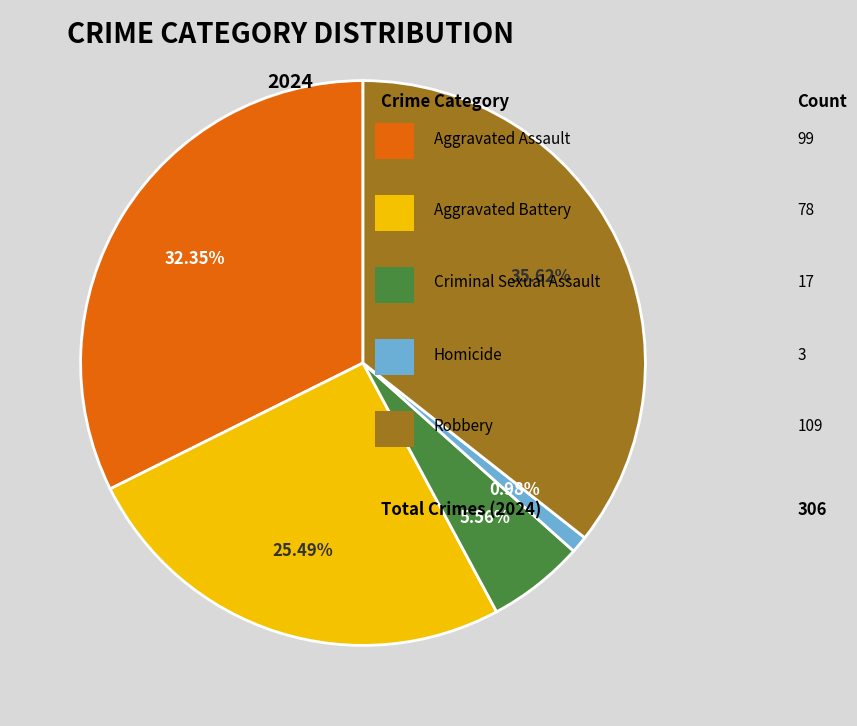

Is there a majority slice in this chart?

No